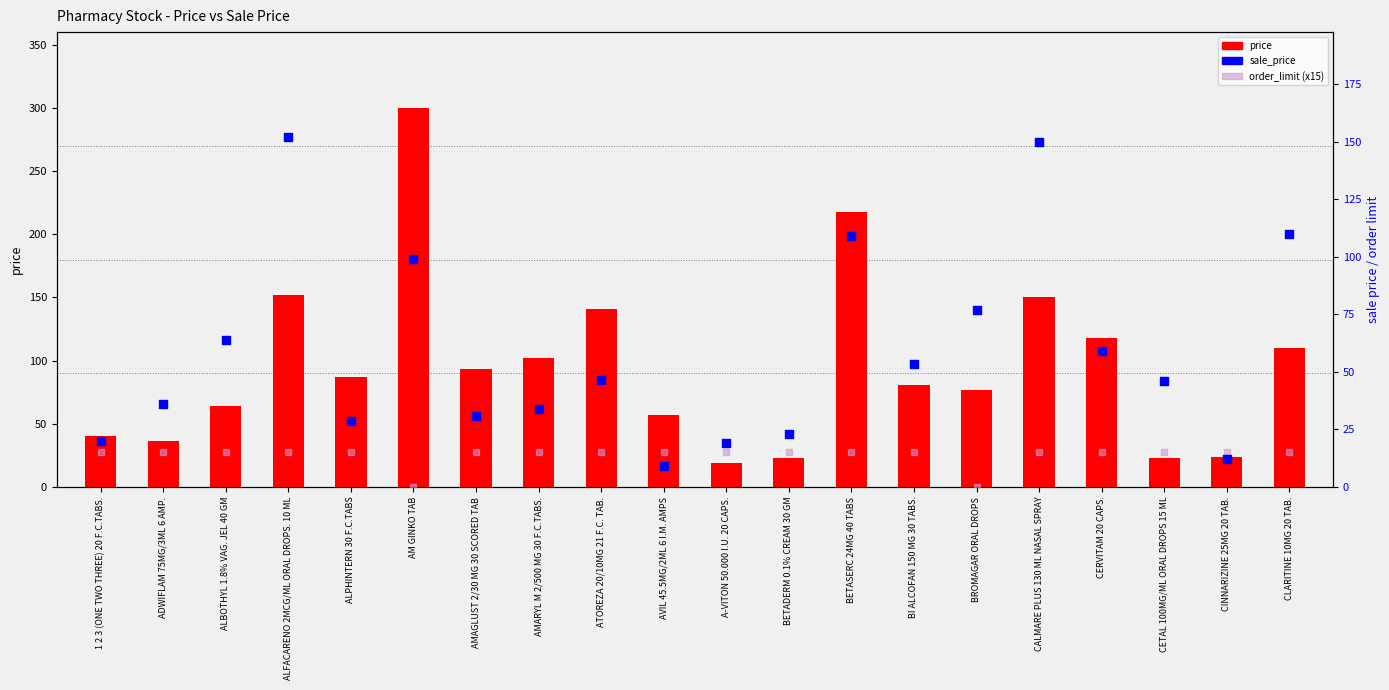

What are all the series names shown in the legend?

price, sale_price, order_limit (x15)